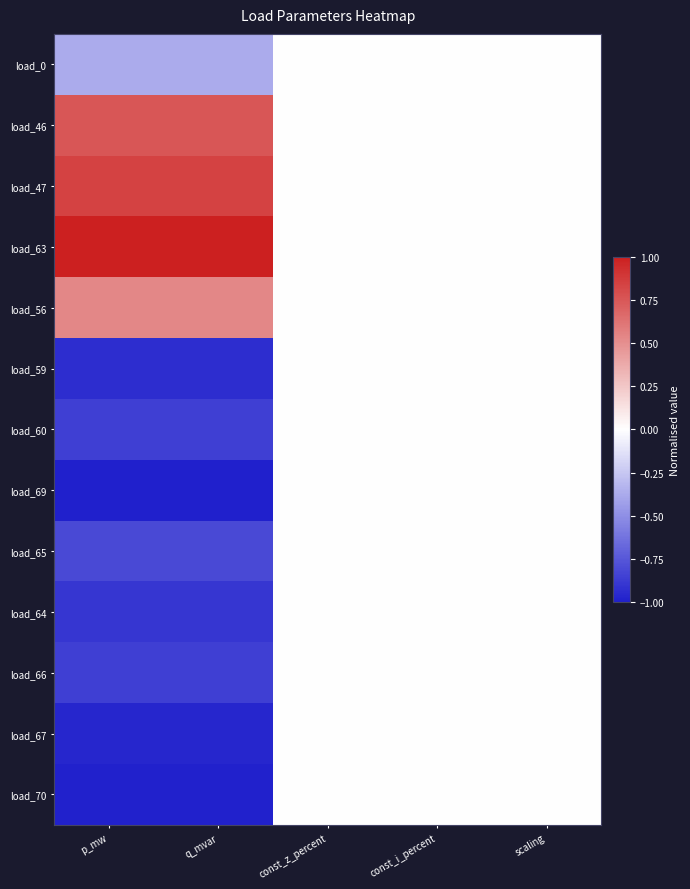

How many series are shown in this chart?

13